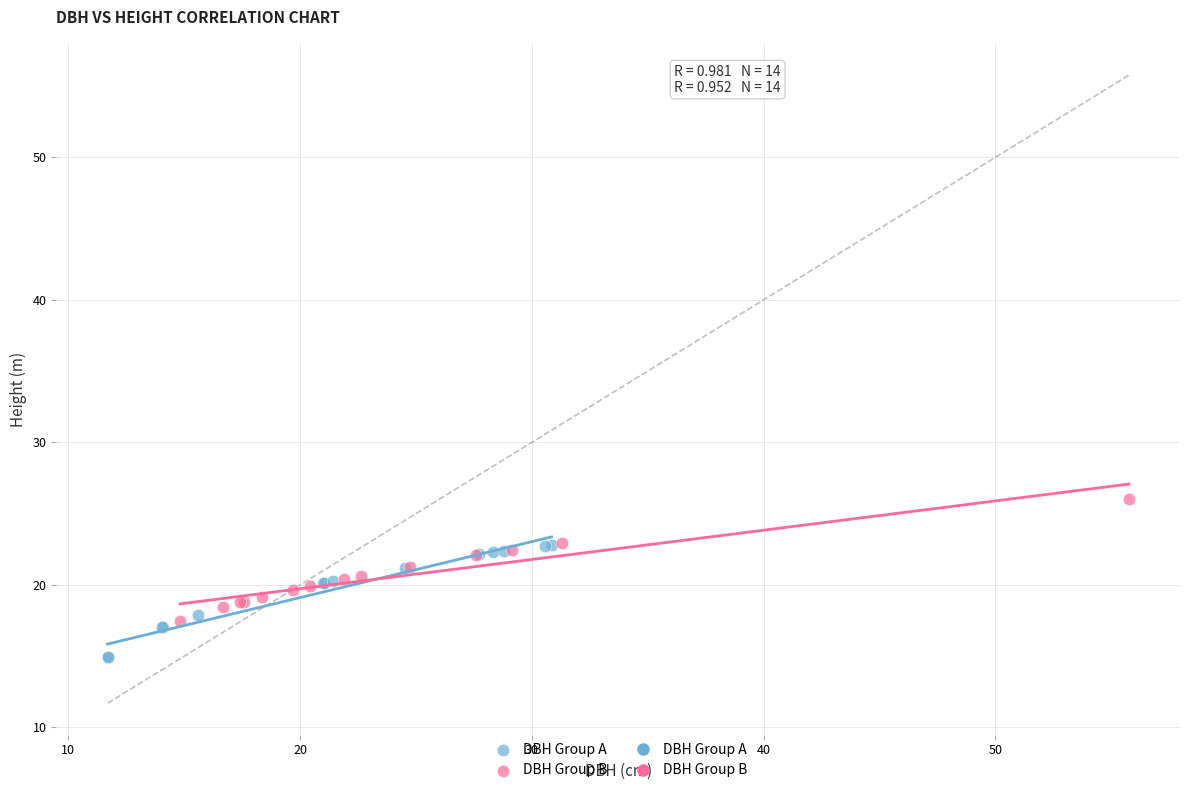

Which series reaches the maximum Y coordinate?

DBH Group B